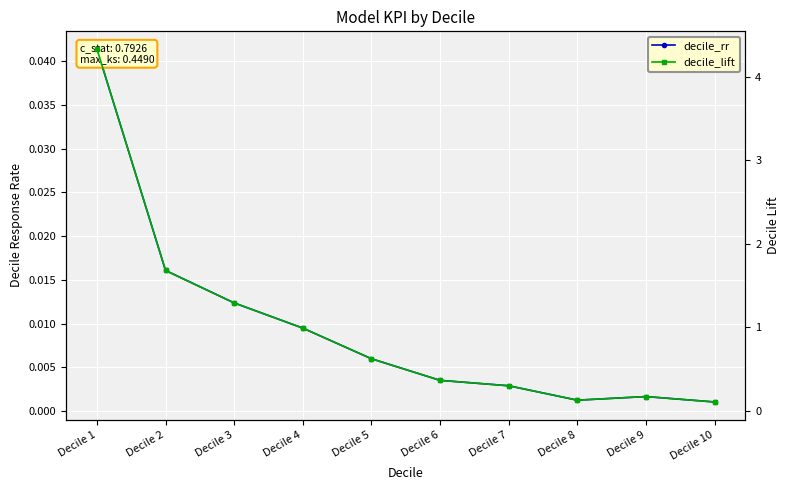

List the series in order of their overall mean, highest first.

decile_lift, decile_rr